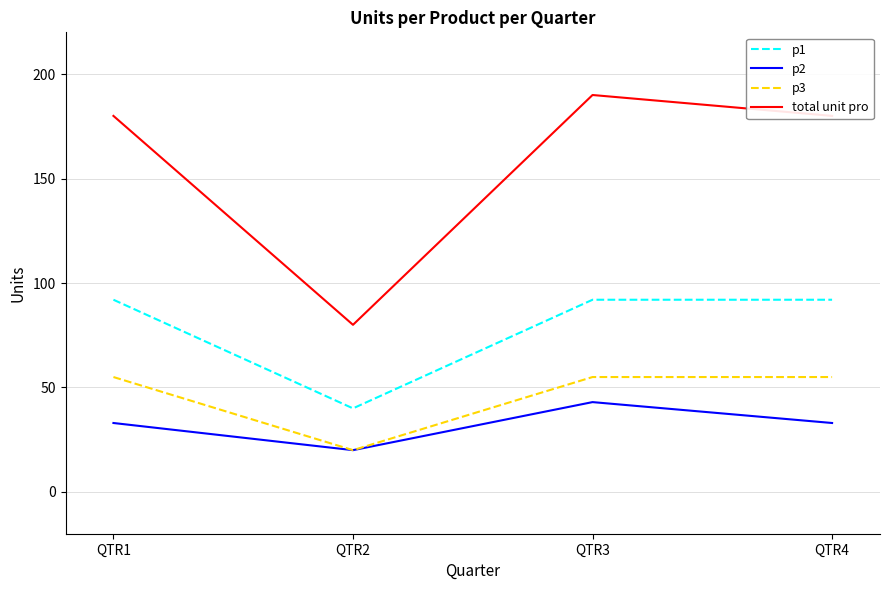

How many lines are shown in the chart?

4